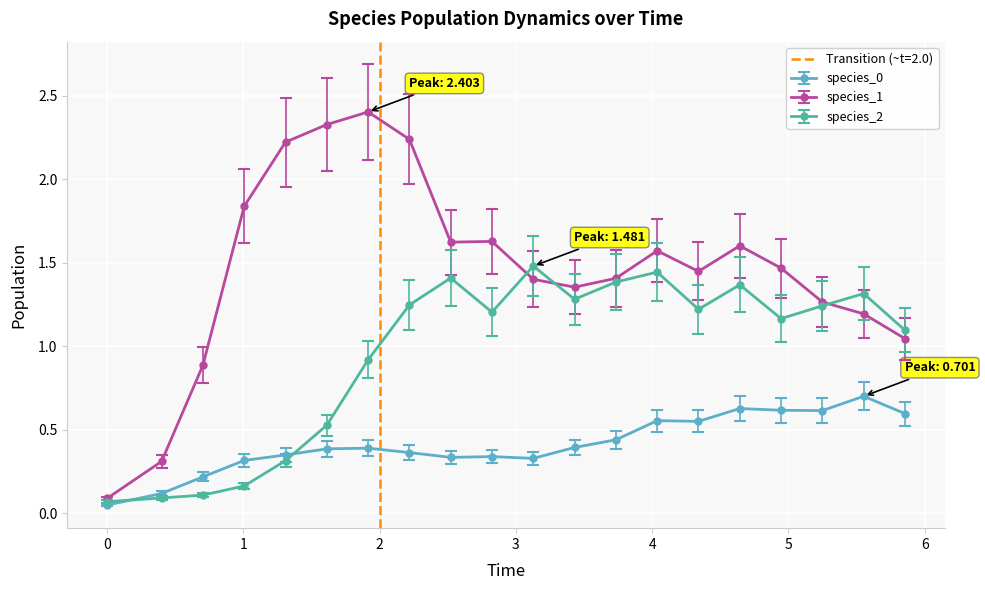

What is the sum of all species_1 values?

29.3